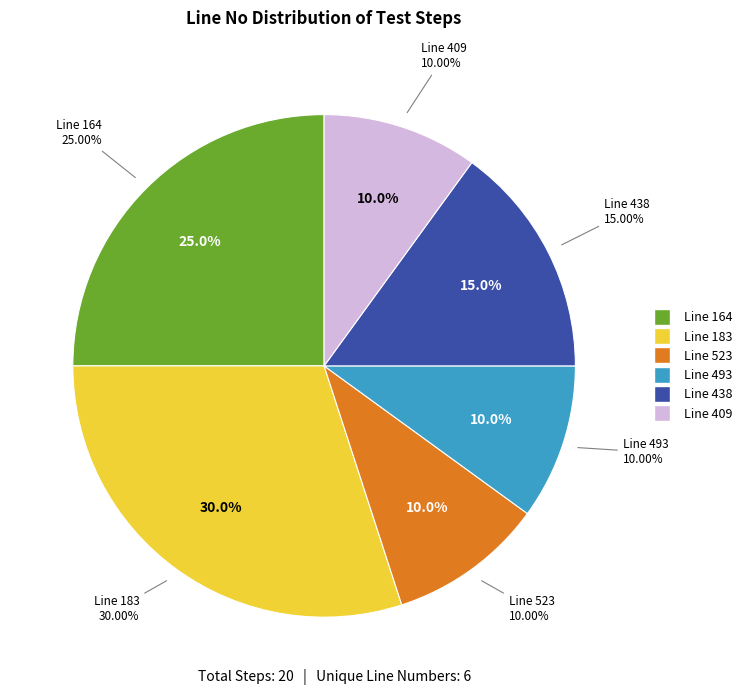

How many slices are in this pie chart?

6